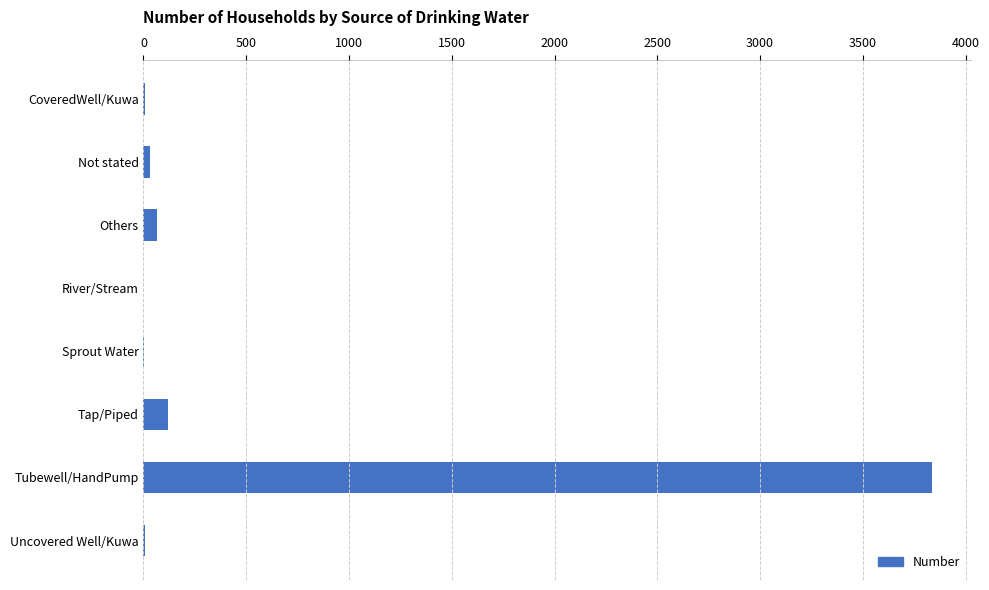

Are the bars horizontal?

Yes